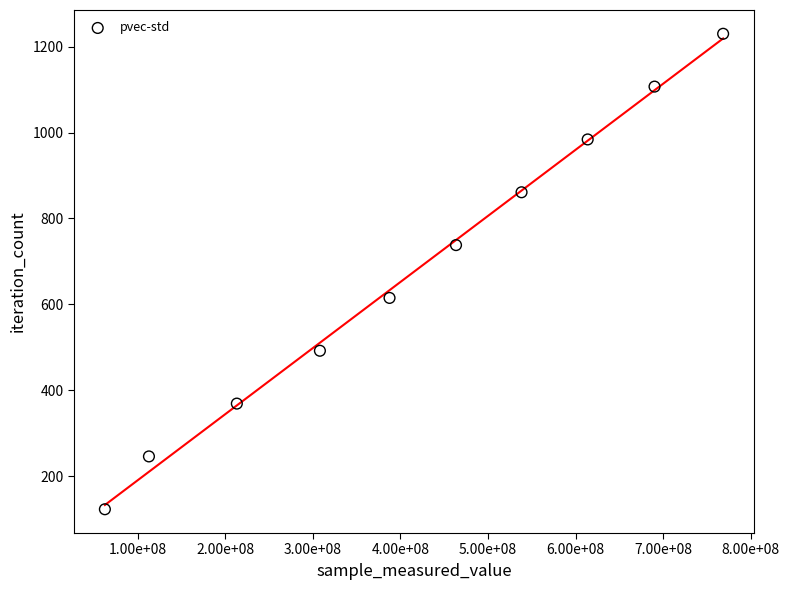

What is the range of Y values (max minus min)?

1107